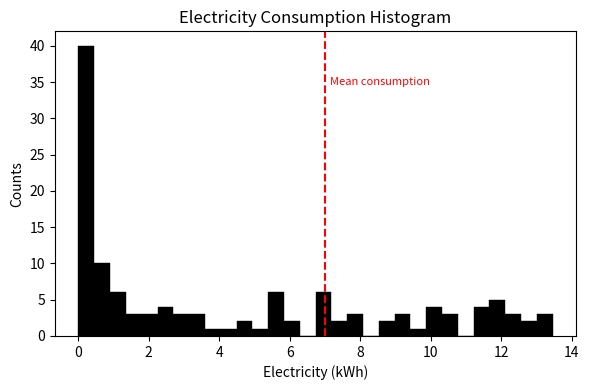

Around what value on the x-axis is the tallest bar? Give the approximate position of its centre, as read against the axis.

0.2